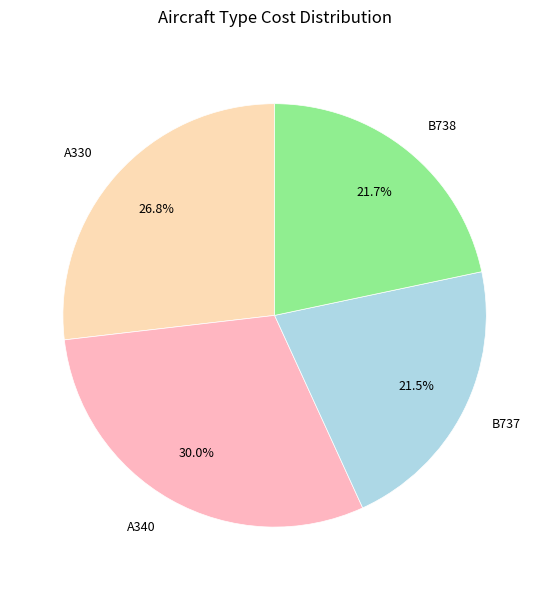

Count the number of slices in the pie.

4